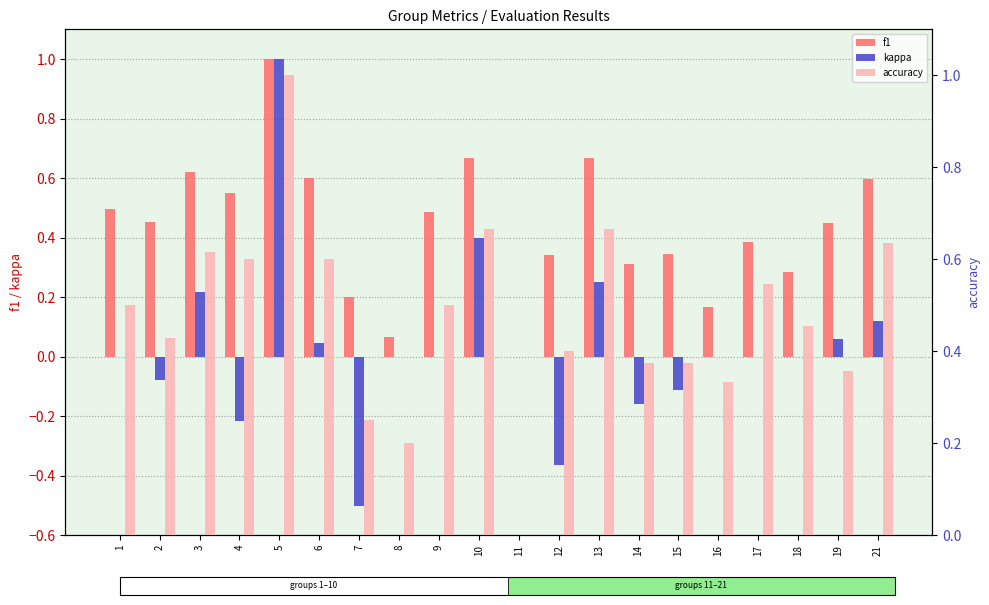

Which series has the largest total across all categories?

accuracy